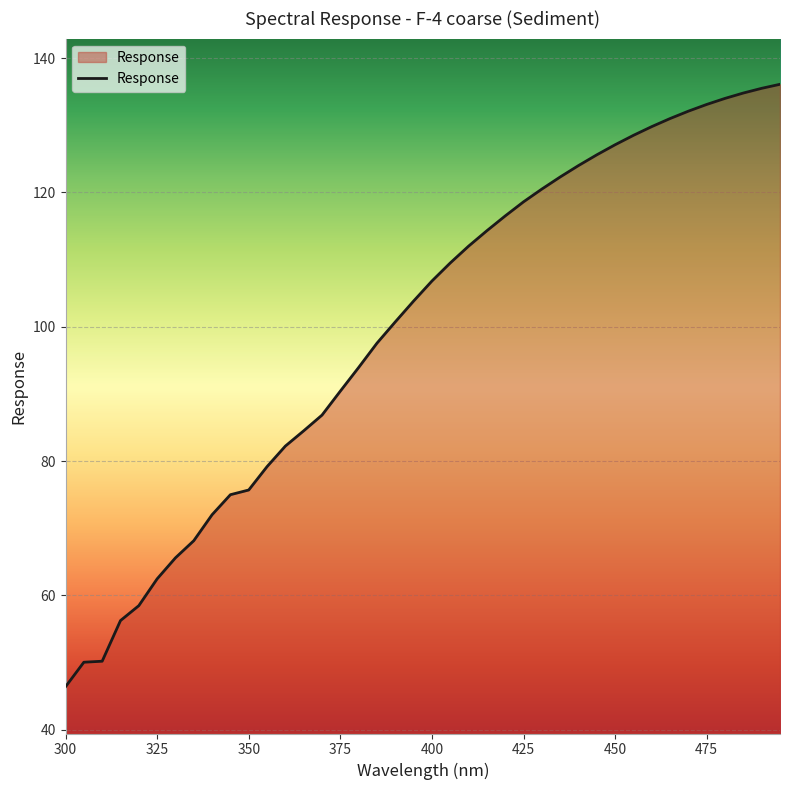

What is the minimum value shown in the chart?

46.4